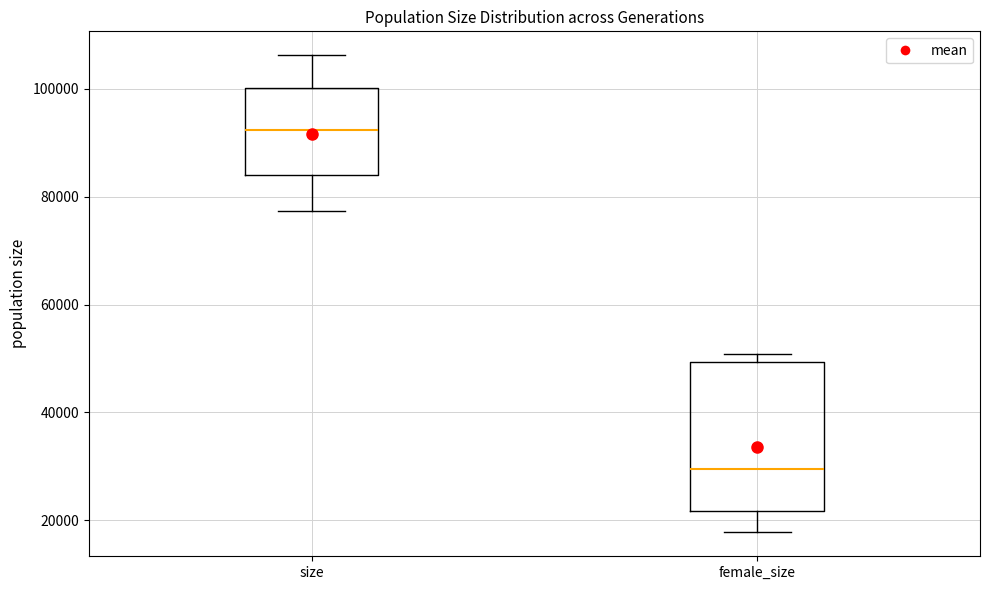

Which box is the tallest, from its lower edge to its upper edge?

female_size